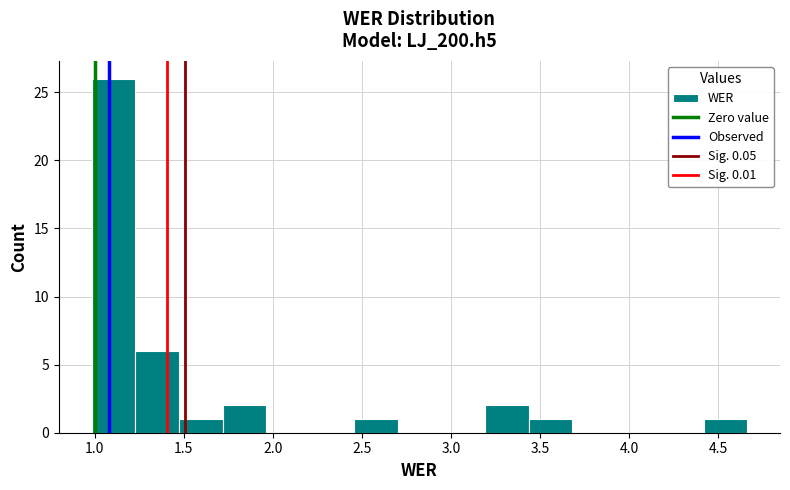

Reading left to right, transcribe this chart: for each bar, give the range it covers on the x-axis and its height. Neither the bar edges nor the heights are printed on the chart, so give them approximately, as read against the axes.

1.00 to 1.25: 26
1.25 to 1.45: 6
1.45 to 1.70: 1
1.70 to 1.95: 2
1.95 to 2.20: 0
2.20 to 2.45: 0
2.45 to 2.70: 1
2.70 to 2.95: 0
2.95 to 3.20: 0
3.20 to 3.45: 2
3.45 to 3.70: 1
3.70 to 3.95: 0
3.95 to 4.15: 0
4.15 to 4.40: 0
4.40 to 4.65: 1